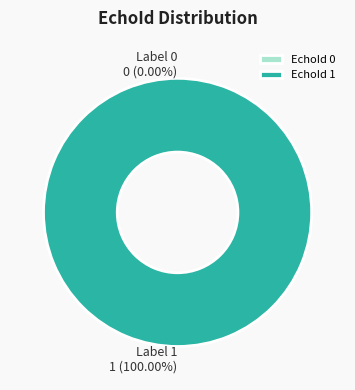

Is it true that 1 is 92% of the pie?

False